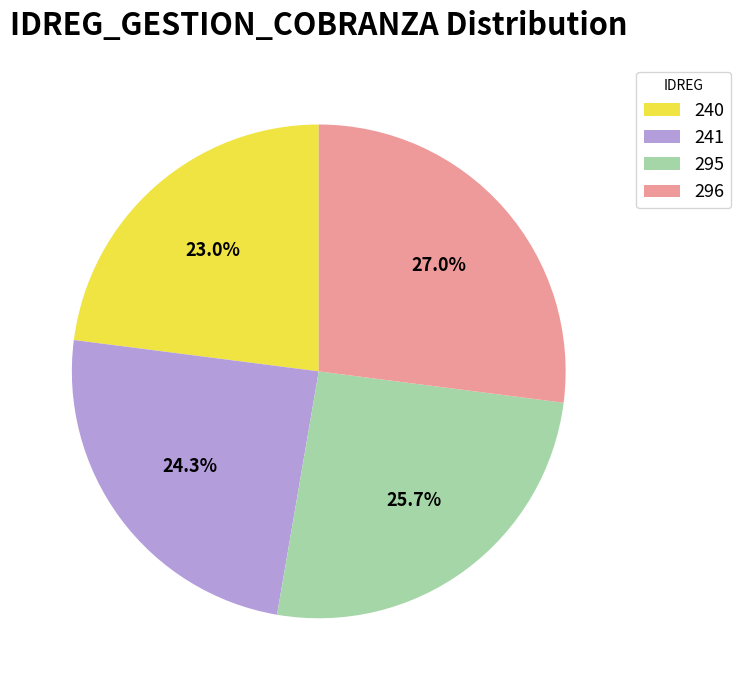

Do 296 and 241 together represent more than half of the pie?

Yes